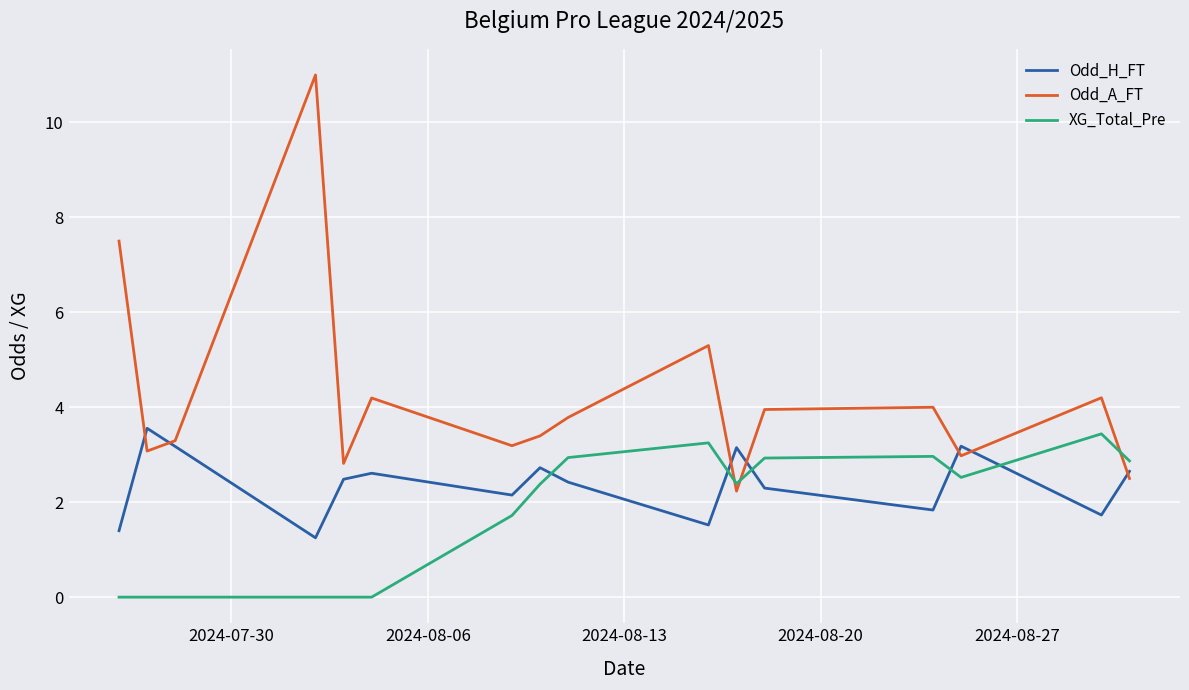

Which series has the largest range (max minus min)?

Odd_A_FT